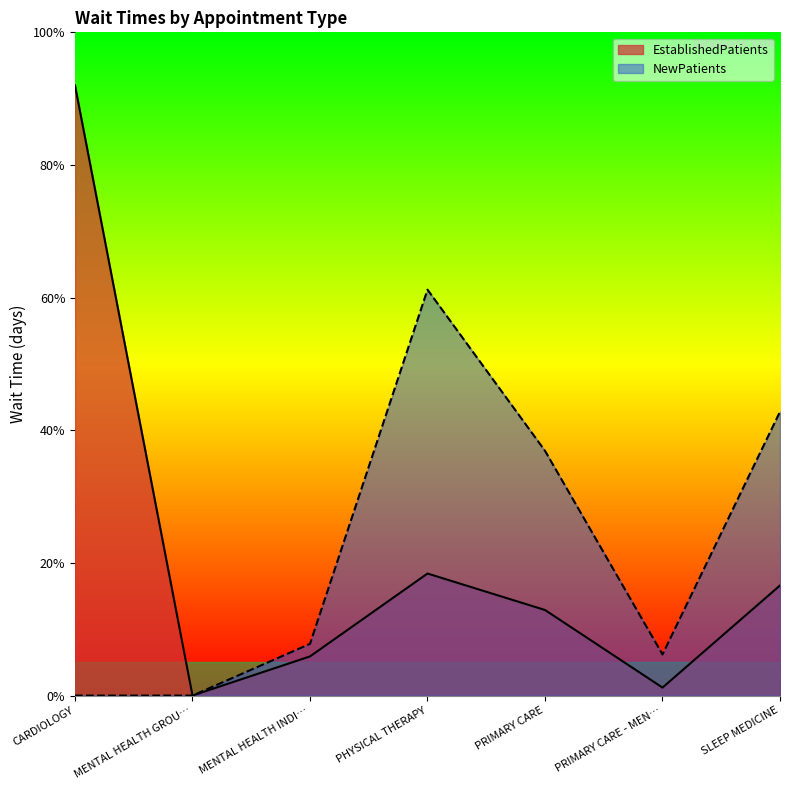

True or false: NewPatients has a value of 11.1 at PRIMARY CARE - MEN….

False